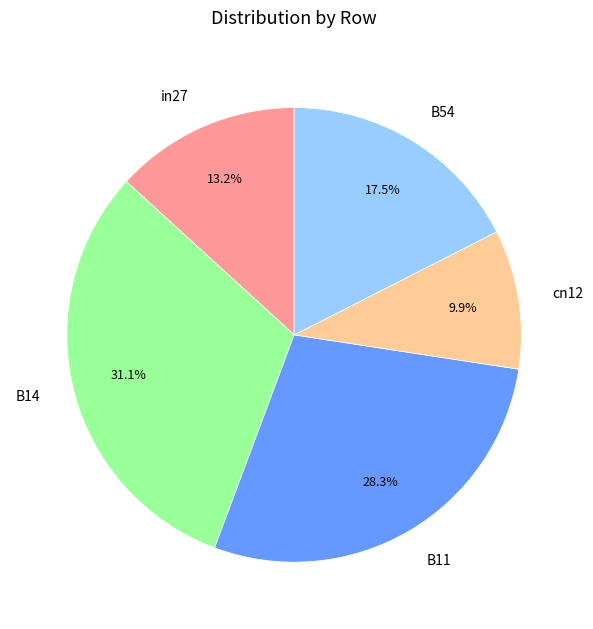

How many slices are in this pie chart?

5